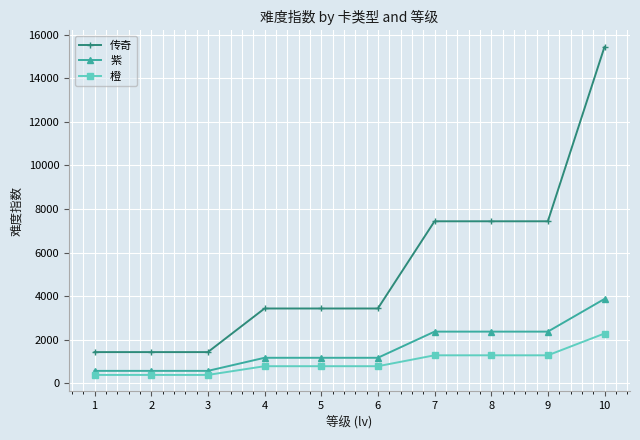

What is the value of the 橙 point at the 6th from the left?

793